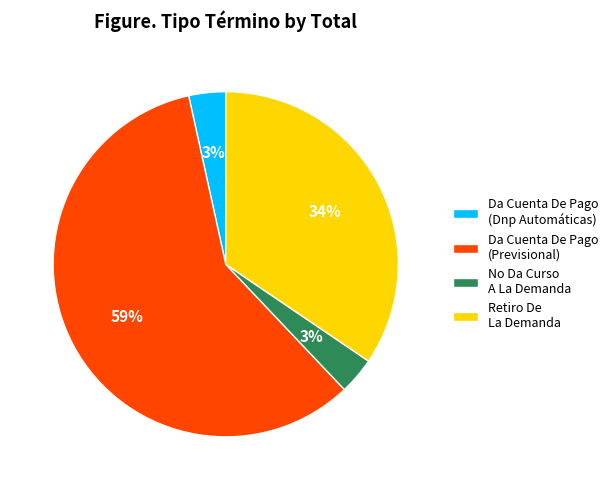

Which slice represents more than half of the pie?

Da Cuenta De Pago (Previsional)